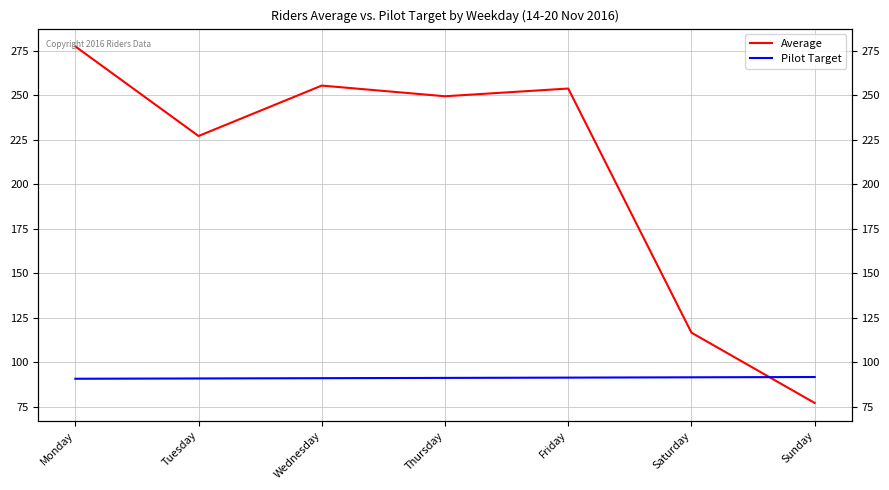

Reading left to right, transcribe all the data shown in this chart.

Average: 277.3	227.0	255.3	249.3	253.7	116.5	77.0
Pilot Target: 90.6	90.8	90.9	91.1	91.2	91.4	91.6